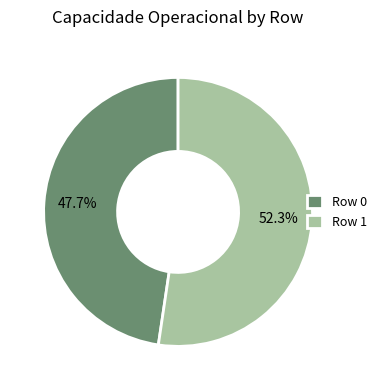

How much of the chart is everything except Row 0?

52.3%